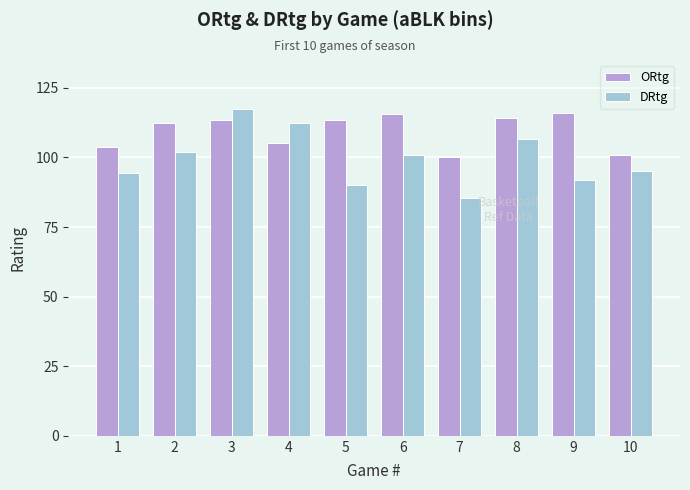

Rank the series by their maximum value, from lowest to highest.

ORtg, DRtg